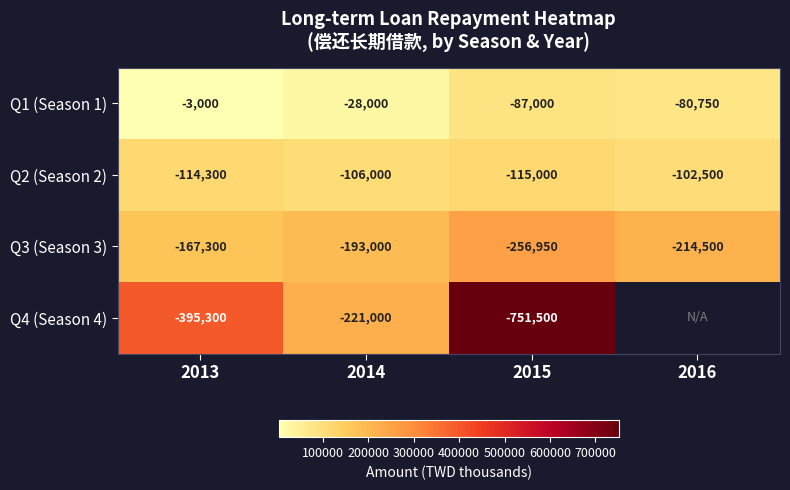

What is the difference between the highest and lowest values at 2014?

193000